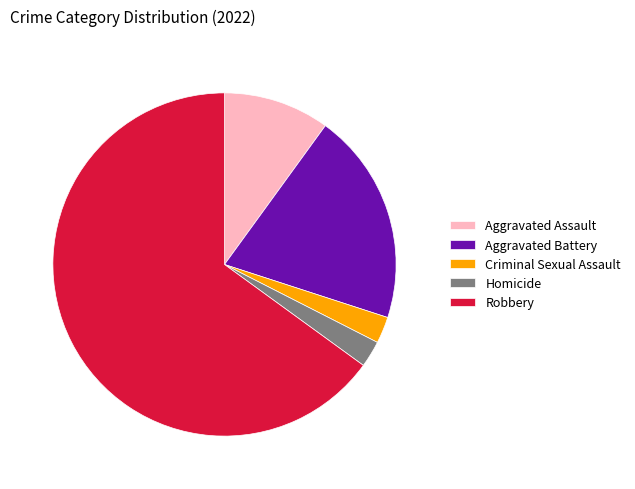

Which slice is the largest?

Robbery